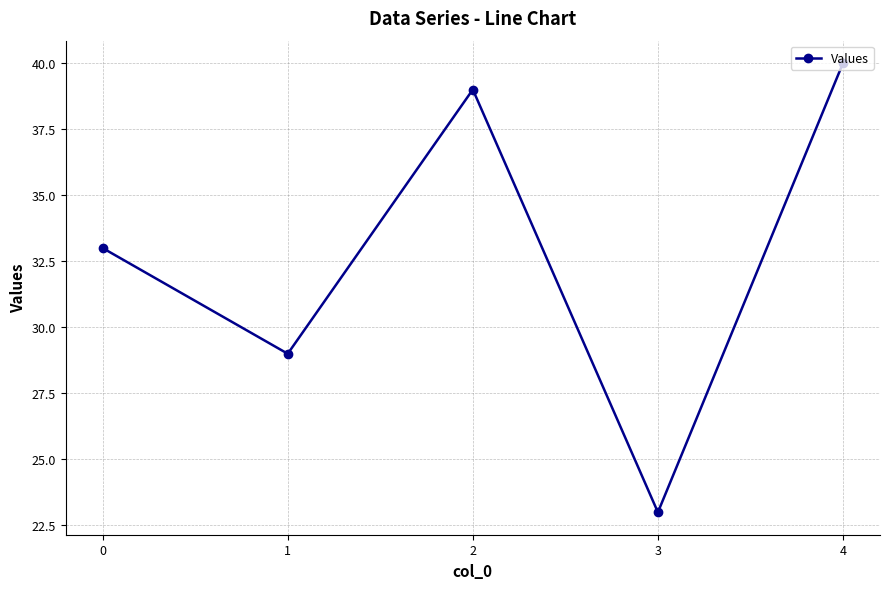

Reading left to right, transcribe all the data shown in this chart.

0=33	1=29	2=39	3=23	4=40